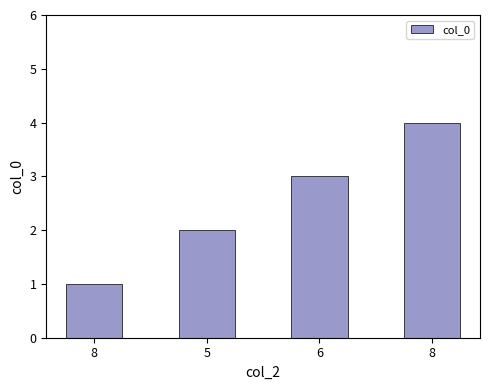

Does the chart contain any negative values?

No